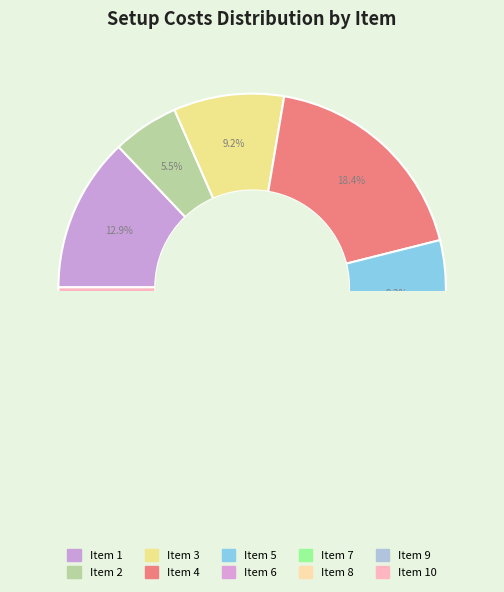

To the nearest percent, what is the combined percentage of 3 and 2?

15%